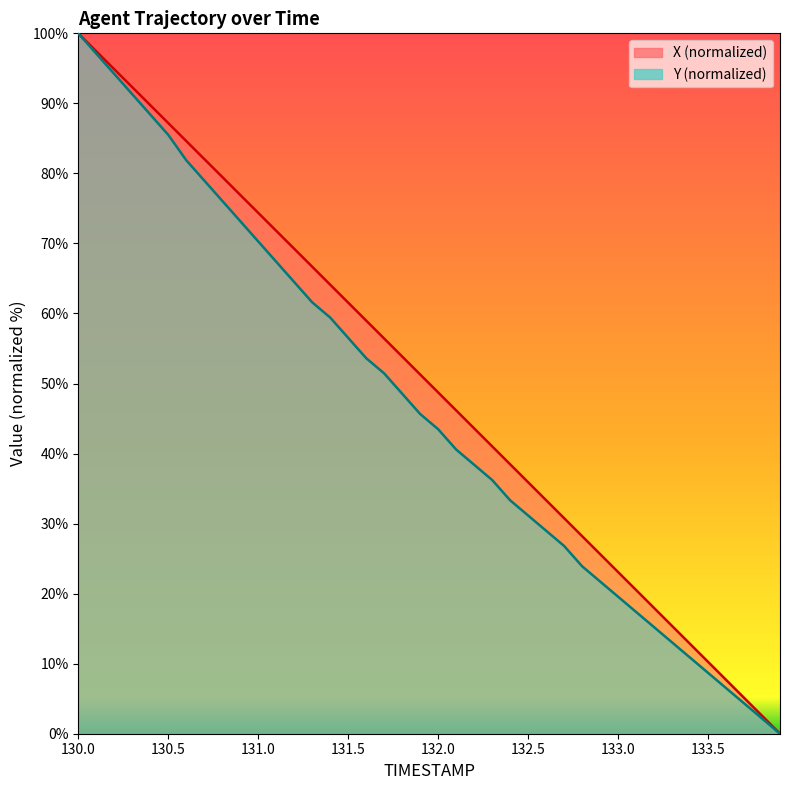

What is the label of the 20th point from the left?

131.9